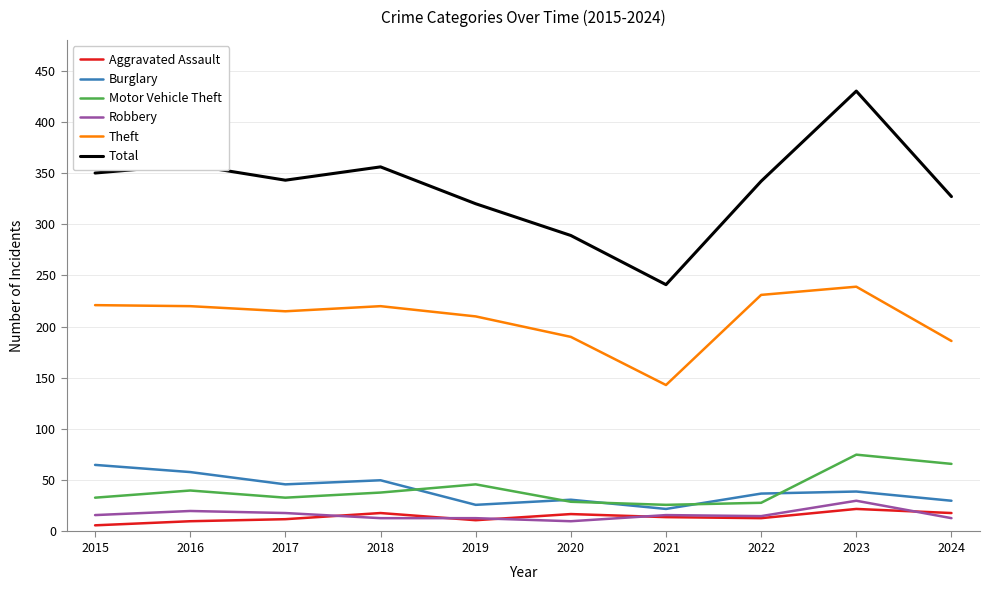

What is the difference between the highest and lowest values at 2023?

408